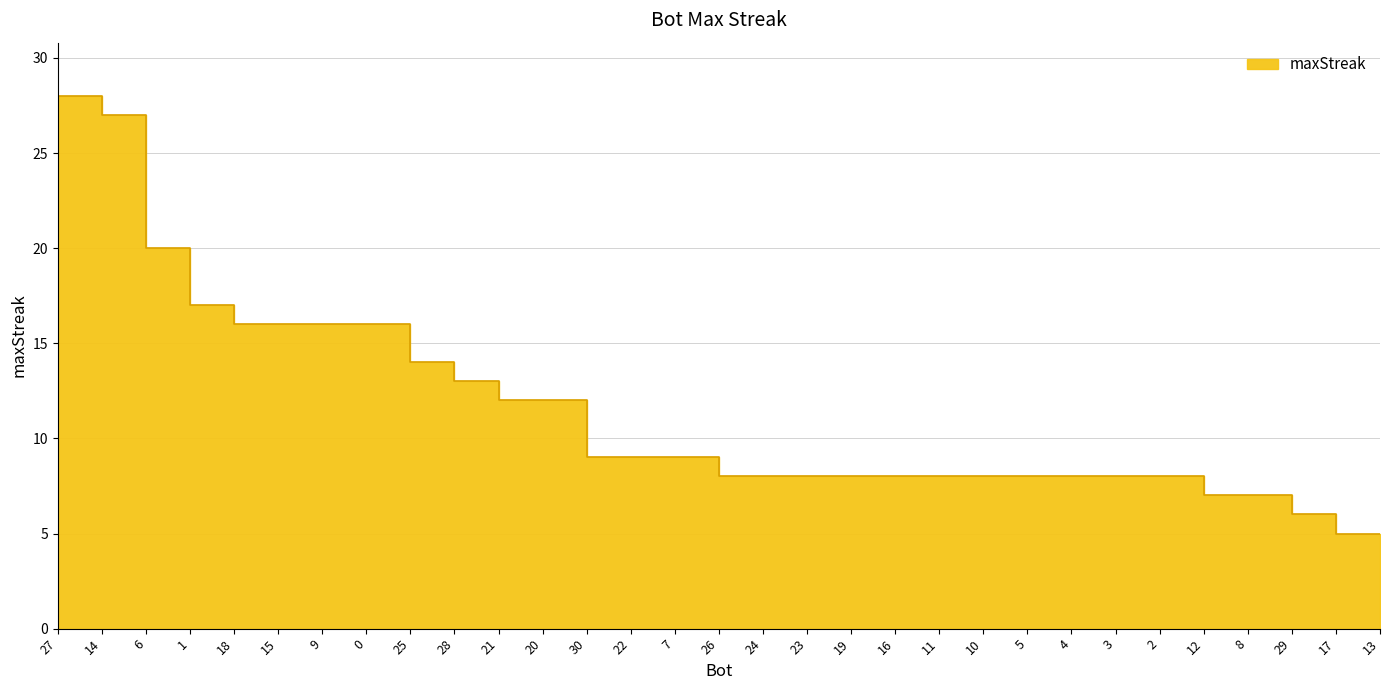

List the labels in order of value, smallest first.

17, 13, 29, 12, 8, 26, 24, 23, 19, 16, 11, 10, 5, 4, 3, 2, 30, 22, 7, 21, 20, 28, 25, 18, 15, 9, 0, 1, 6, 14, 27